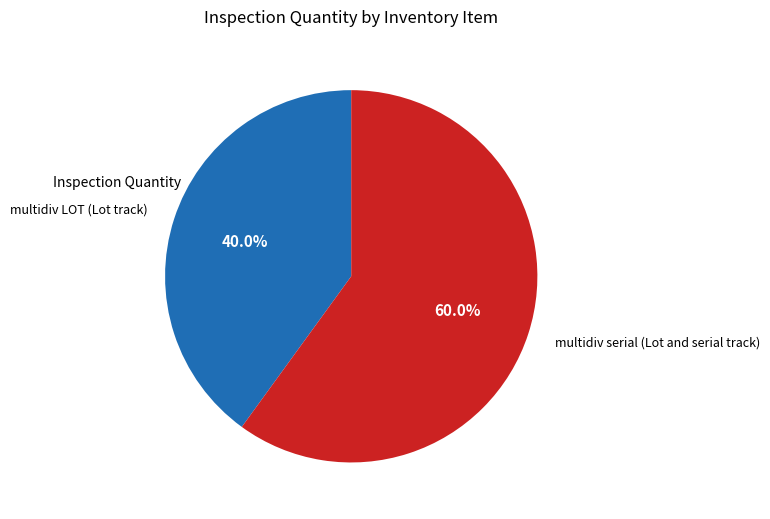

Rank the categories by value from lowest to highest.

multidiv LOT (Lot track), multidiv serial (Lot and serial track)